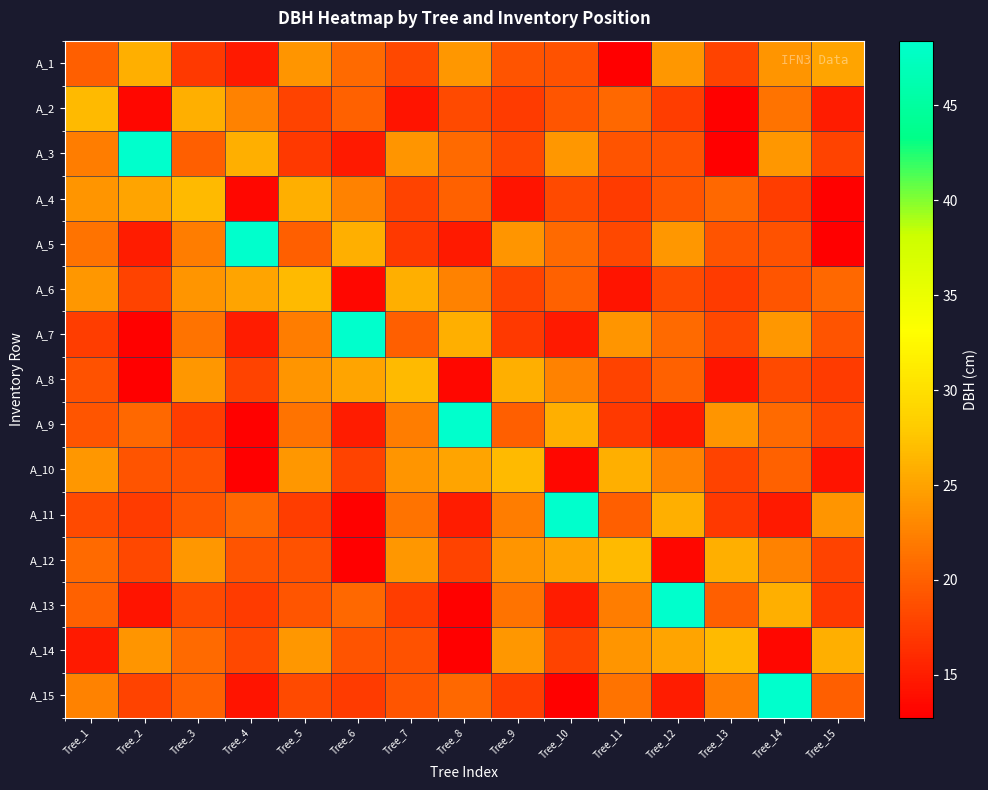

Reading left to right, extract all data points from this chart.

A_1: Tree_1=19.9	Tree_2=25.9	Tree_3=17.1	Tree_4=14.8	Tree_5=23.9	Tree_6=20.7	Tree_7=18.3	Tree_8=24.1	Tree_9=19.1	Tree_10=19.0	Tree_11=12.8	Tree_12=24.1	Tree_13=17.9	Tree_14=24.0	Tree_15=25.1
A_2: Tree_1=26.7	Tree_2=13.3	Tree_3=25.9	Tree_4=22.5	Tree_5=17.8	Tree_6=20.1	Tree_7=14.4	Tree_8=18.4	Tree_9=17.2	Tree_10=19.2	Tree_11=20.6	Tree_12=17.4	Tree_13=12.9	Tree_14=21.5	Tree_15=14.9
A_3: Tree_1=22.2	Tree_2=48.4	Tree_3=19.9	Tree_4=25.9	Tree_5=17.1	Tree_6=14.8	Tree_7=23.9	Tree_8=20.7	Tree_9=18.3	Tree_10=24.1	Tree_11=19.1	Tree_12=19.0	Tree_13=12.8	Tree_14=24.1	Tree_15=17.9
A_4: Tree_1=24.0	Tree_2=25.1	Tree_3=26.7	Tree_4=13.3	Tree_5=25.9	Tree_6=22.5	Tree_7=17.8	Tree_8=20.1	Tree_9=14.4	Tree_10=18.4	Tree_11=17.2	Tree_12=19.2	Tree_13=20.6	Tree_14=17.4	Tree_15=12.9
A_5: Tree_1=21.5	Tree_2=14.9	Tree_3=22.2	Tree_4=48.4	Tree_5=19.9	Tree_6=25.9	Tree_7=17.1	Tree_8=14.8	Tree_9=23.9	Tree_10=20.7	Tree_11=18.3	Tree_12=24.1	Tree_13=19.1	Tree_14=19.0	Tree_15=12.8
A_6: Tree_1=24.1	Tree_2=17.9	Tree_3=24.0	Tree_4=25.1	Tree_5=26.7	Tree_6=13.3	Tree_7=25.9	Tree_8=22.5	Tree_9=17.8	Tree_10=20.1	Tree_11=14.4	Tree_12=18.4	Tree_13=17.2	Tree_14=19.2	Tree_15=20.6
A_7: Tree_1=17.4	Tree_2=12.9	Tree_3=21.5	Tree_4=14.9	Tree_5=22.2	Tree_6=48.4	Tree_7=19.9	Tree_8=25.9	Tree_9=17.1	Tree_10=14.8	Tree_11=23.9	Tree_12=20.7	Tree_13=18.3	Tree_14=24.1	Tree_15=19.1
A_8: Tree_1=19.0	Tree_2=12.8	Tree_3=24.1	Tree_4=17.9	Tree_5=24.0	Tree_6=25.1	Tree_7=26.7	Tree_8=13.3	Tree_9=25.9	Tree_10=22.5	Tree_11=17.8	Tree_12=20.1	Tree_13=14.4	Tree_14=18.4	Tree_15=17.2
A_9: Tree_1=19.2	Tree_2=20.6	Tree_3=17.4	Tree_4=12.9	Tree_5=21.5	Tree_6=14.9	Tree_7=22.2	Tree_8=48.4	Tree_9=19.9	Tree_10=25.9	Tree_11=17.1	Tree_12=14.8	Tree_13=23.9	Tree_14=20.7	Tree_15=18.3
A_10: Tree_1=24.1	Tree_2=19.1	Tree_3=19.0	Tree_4=12.8	Tree_5=24.1	Tree_6=17.9	Tree_7=24.0	Tree_8=25.1	Tree_9=26.7	Tree_10=13.3	Tree_11=25.9	Tree_12=22.5	Tree_13=17.8	Tree_14=20.1	Tree_15=14.4
A_11: Tree_1=18.4	Tree_2=17.2	Tree_3=19.2	Tree_4=20.6	Tree_5=17.4	Tree_6=12.9	Tree_7=21.5	Tree_8=14.9	Tree_9=22.2	Tree_10=48.4	Tree_11=19.9	Tree_12=25.9	Tree_13=17.1	Tree_14=14.8	Tree_15=23.9
A_12: Tree_1=20.7	Tree_2=18.3	Tree_3=24.1	Tree_4=19.1	Tree_5=19.0	Tree_6=12.8	Tree_7=24.1	Tree_8=17.9	Tree_9=24.0	Tree_10=25.1	Tree_11=26.7	Tree_12=13.3	Tree_13=25.9	Tree_14=22.5	Tree_15=17.8
A_13: Tree_1=20.1	Tree_2=14.4	Tree_3=18.4	Tree_4=17.2	Tree_5=19.2	Tree_6=20.6	Tree_7=17.4	Tree_8=12.9	Tree_9=21.5	Tree_10=14.9	Tree_11=22.2	Tree_12=48.4	Tree_13=19.9	Tree_14=25.9	Tree_15=17.1
A_14: Tree_1=14.8	Tree_2=23.9	Tree_3=20.7	Tree_4=18.3	Tree_5=24.1	Tree_6=19.1	Tree_7=19.0	Tree_8=12.8	Tree_9=24.1	Tree_10=17.9	Tree_11=24.0	Tree_12=25.1	Tree_13=26.7	Tree_14=13.3	Tree_15=25.9
A_15: Tree_1=22.5	Tree_2=17.8	Tree_3=20.1	Tree_4=14.4	Tree_5=18.4	Tree_6=17.2	Tree_7=19.2	Tree_8=20.6	Tree_9=17.4	Tree_10=12.9	Tree_11=21.5	Tree_12=14.9	Tree_13=22.2	Tree_14=48.4	Tree_15=19.9